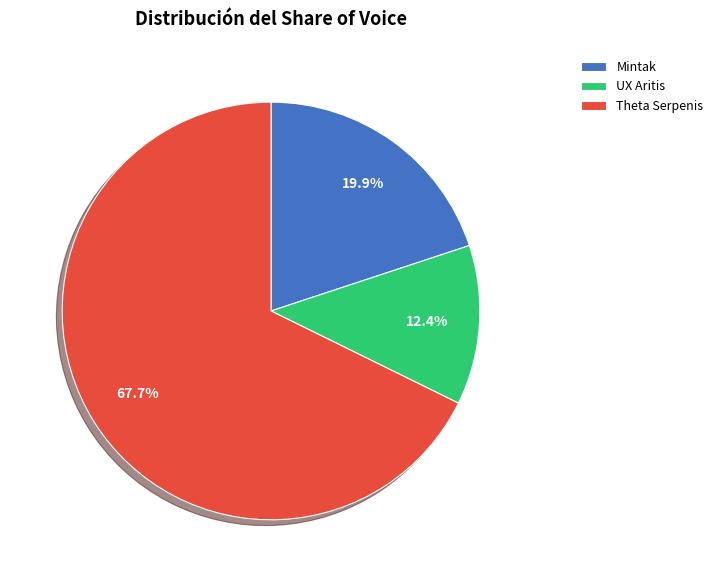

How many slices are in this pie chart?

3